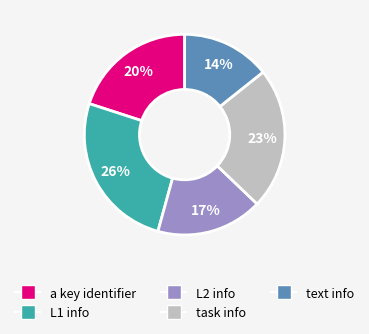

What is the smallest slice in the pie chart?

text info